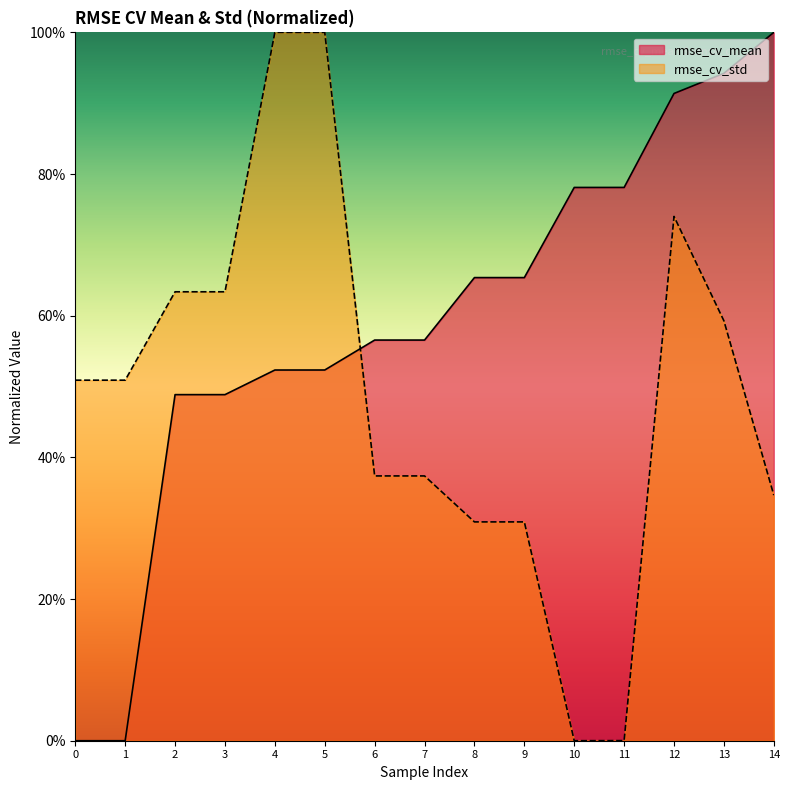

How many interior local valleys does the rmse_cv_std series have?

4